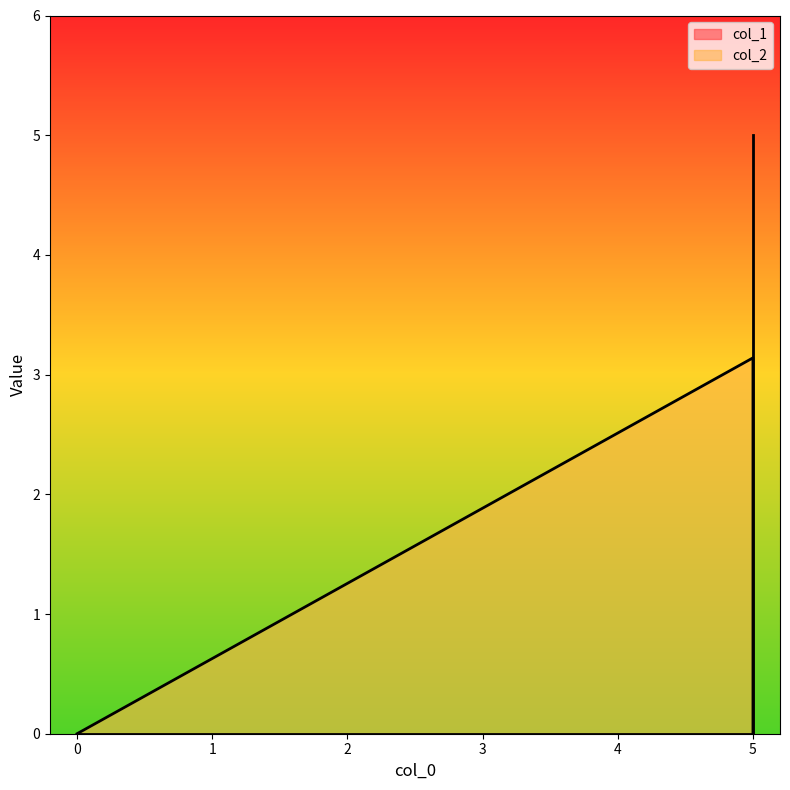

Reading left to right, what are all the values shown in this chart?

col_1: 0.0	0.0	5.0
col_2: 0.0	3.1	0.0